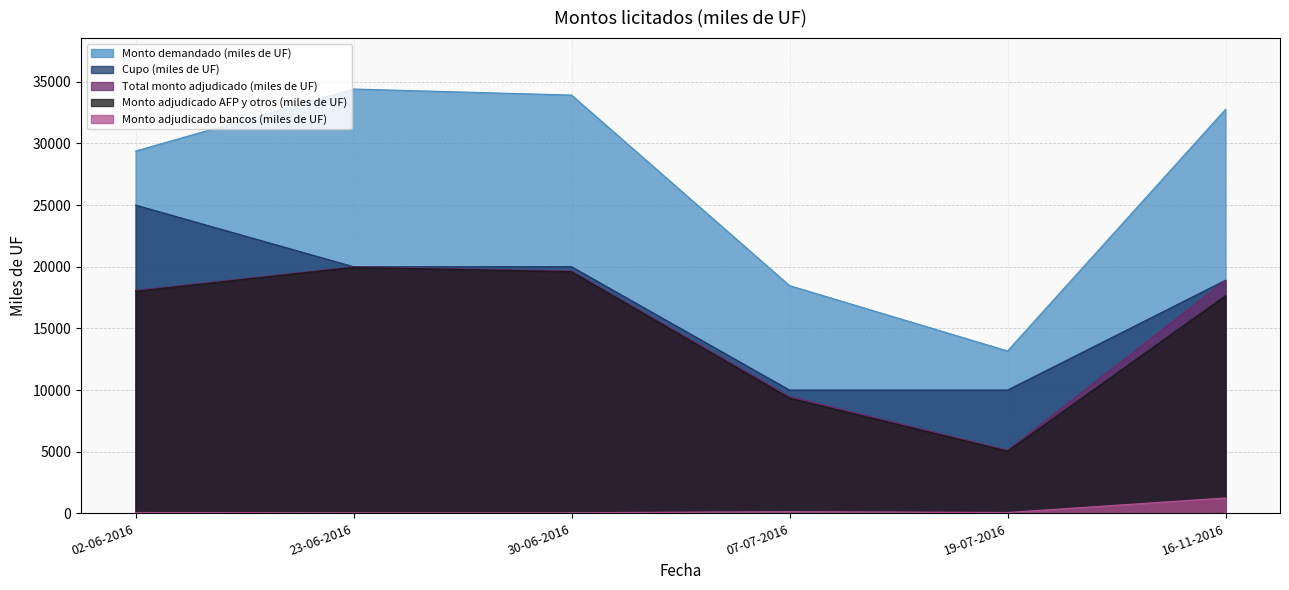

Where is Monto adjudicado AFP y otros (miles de UF) nearest to the value 12500?

07-07-2016